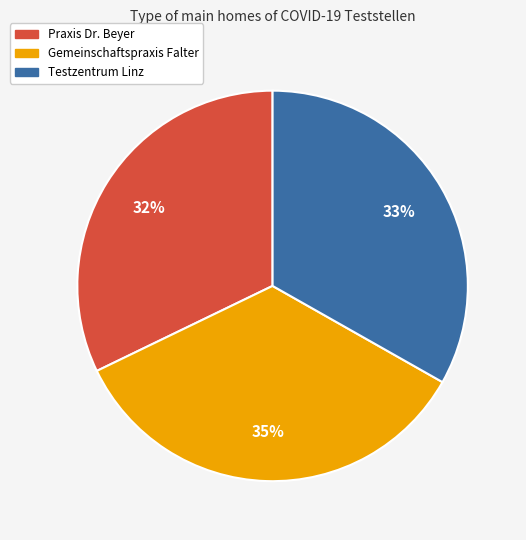

Is the sum of Testzentrum Linz and Gemeinschaftspraxis Falter greater than half?

Yes